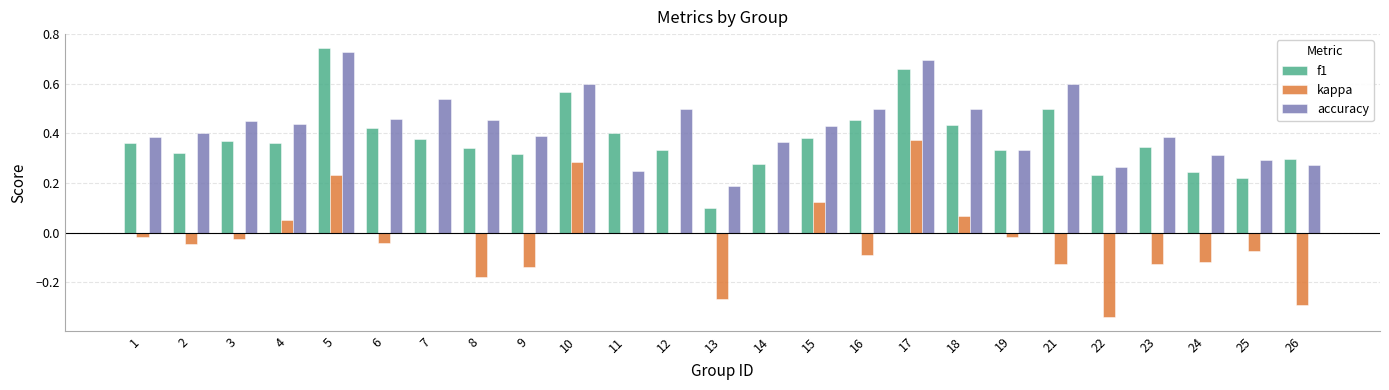

What is the sum of all accuracy values?

10.7